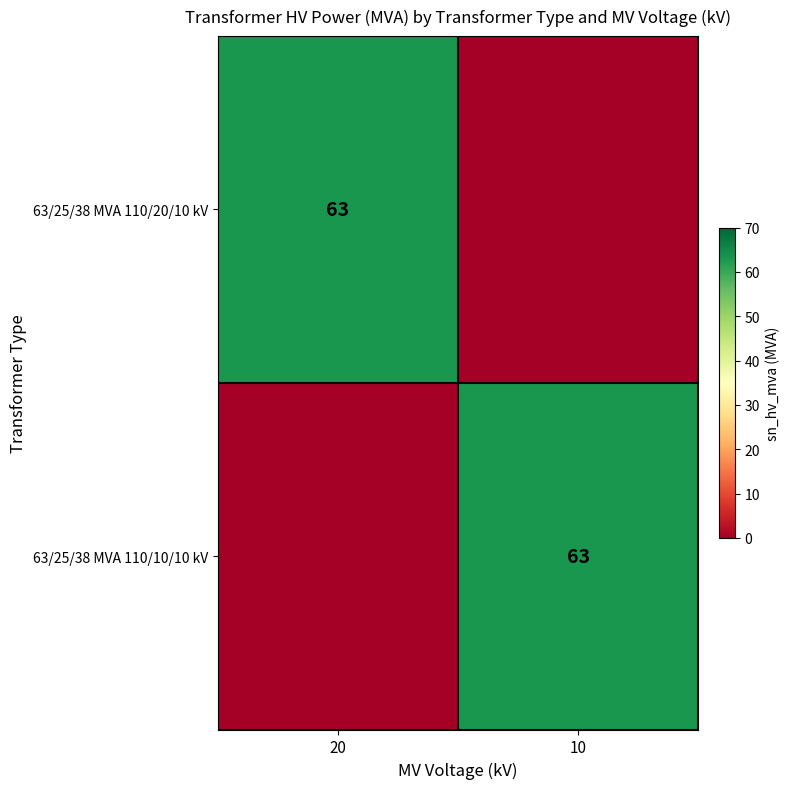

At which category is the sum across all series the highest?

20